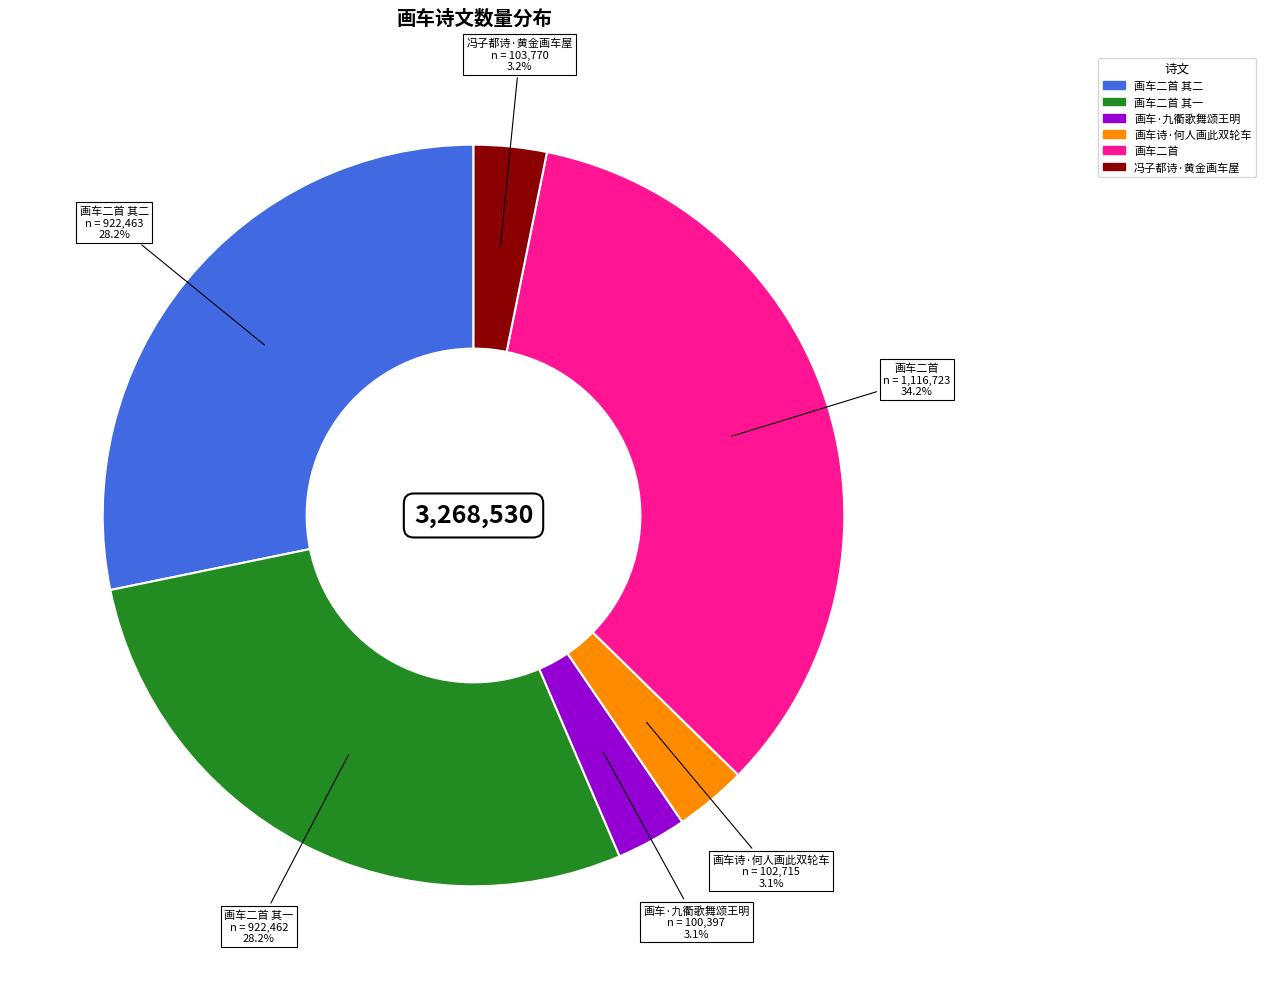

Is there a majority slice in this chart?

No